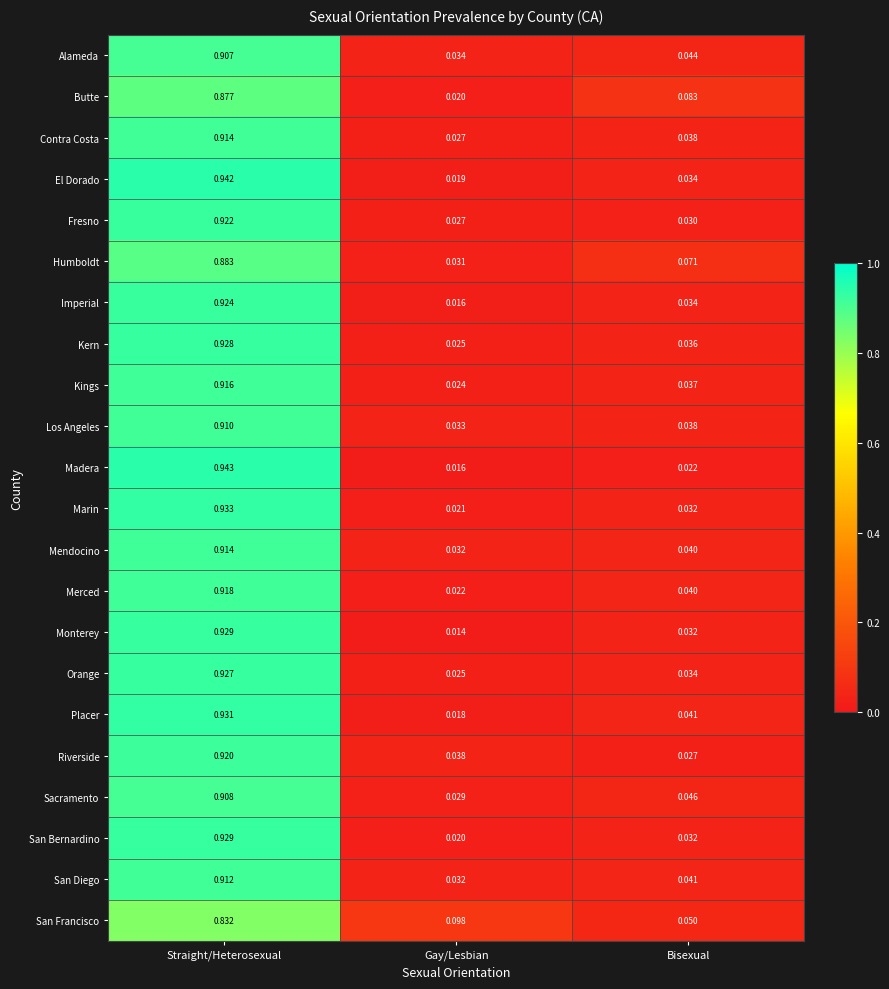

Which series has the largest range (max minus min)?

Madera